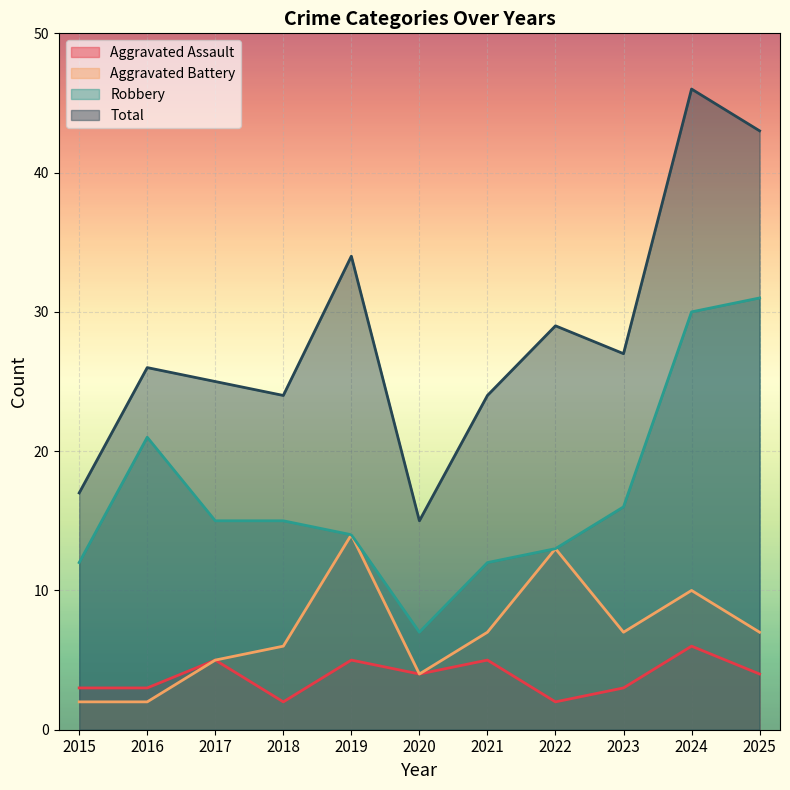

What is the average value of the Total series?

28